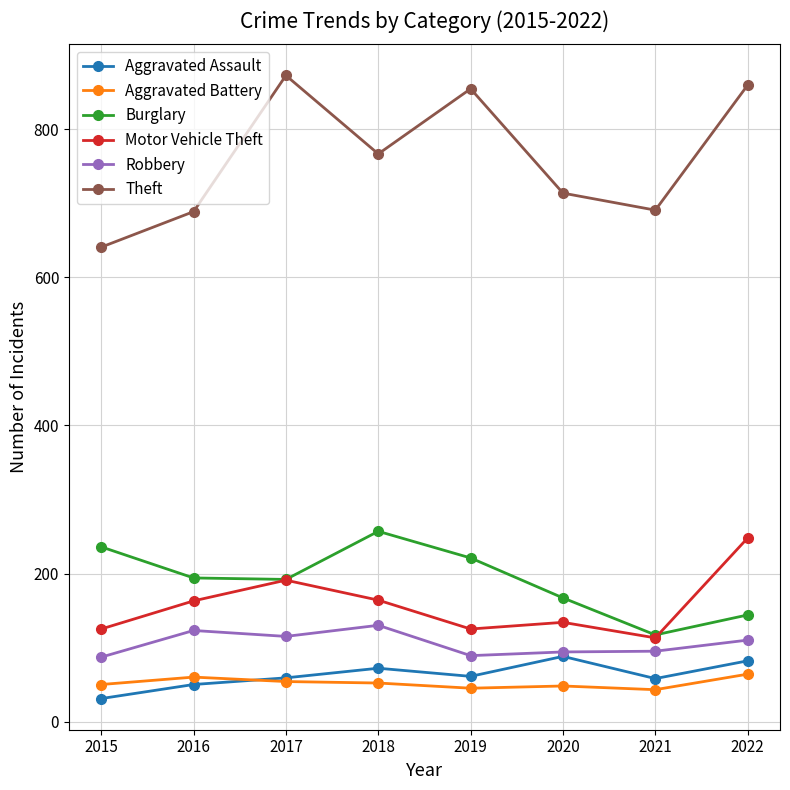

Which category has the highest value across all series?

2017